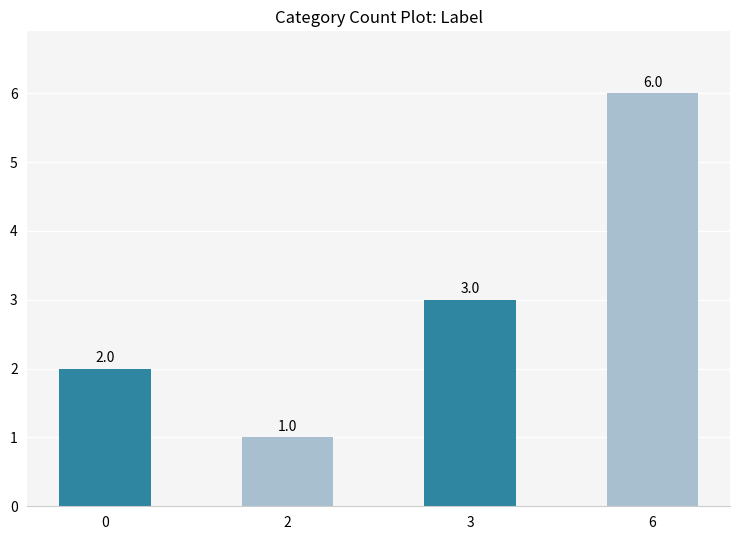

Reading left to right, what are all the values shown in this chart?

2	1	3	6